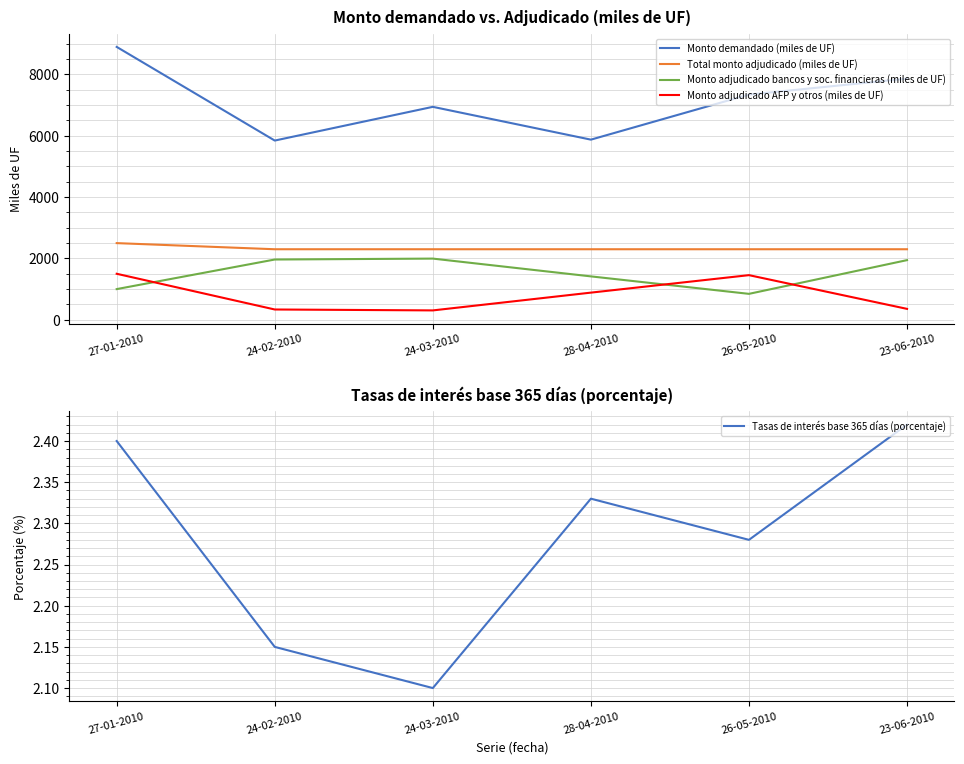

Reading right to left, transcribe all the data shown in this chart.

Monto demandado (miles de UF): 7865.0	7345.0	5875.0	6945.0	5845.0	8900.0
Total monto adjudicado (miles de UF): 2300.0	2300.0	2300.0	2300.0	2300.0	2500.0
Monto adjudicado bancos y soc. financieras (miles de UF): 1945.0	845.0	1415.0	1995.0	1965.0	1000.0
Monto adjudicado AFP y otros (miles de UF): 355.0	1455.0	885.0	305.0	335.0	1500.0
Tasas de interés base 365 días (porcentaje): 2.4	2.3	2.3	2.1	2.1	2.4